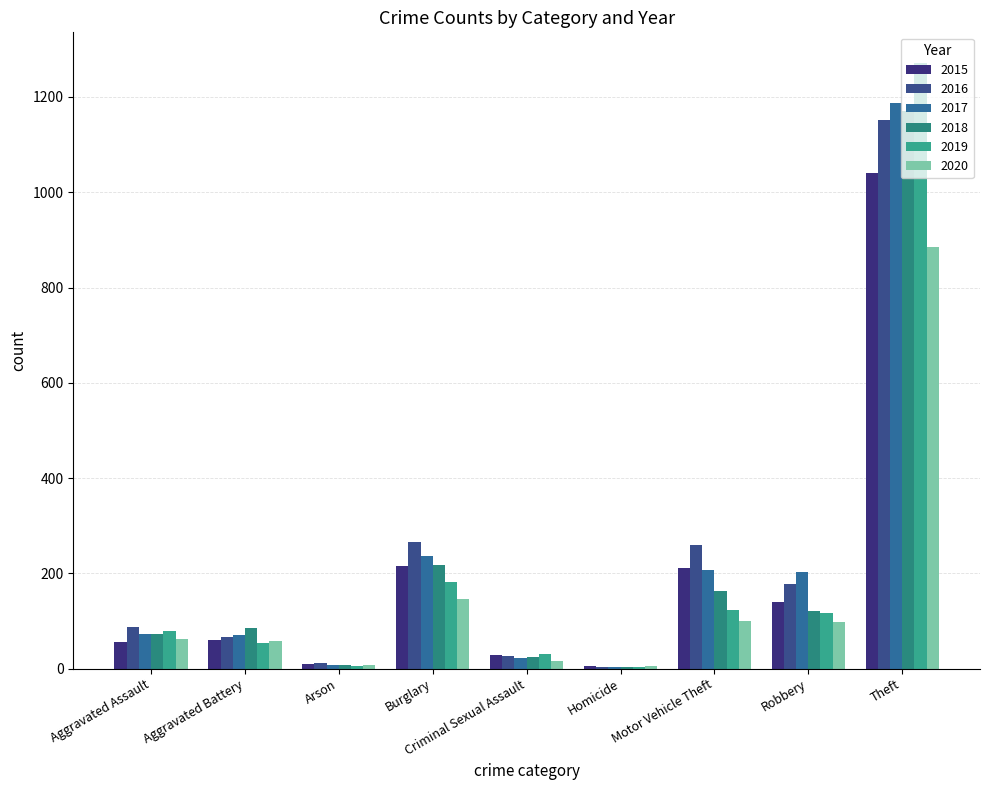

Count the number of data series in this chart.

6